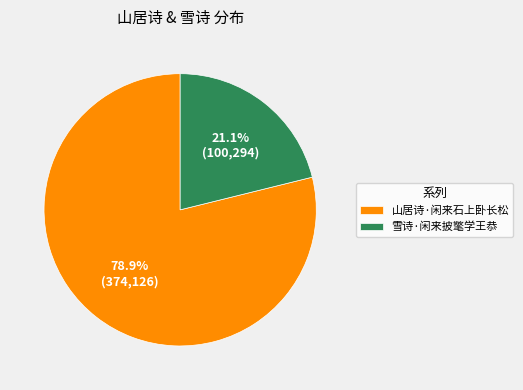

Is it true that 山居诗·闲来石上卧长松 is 90% of the pie?

False